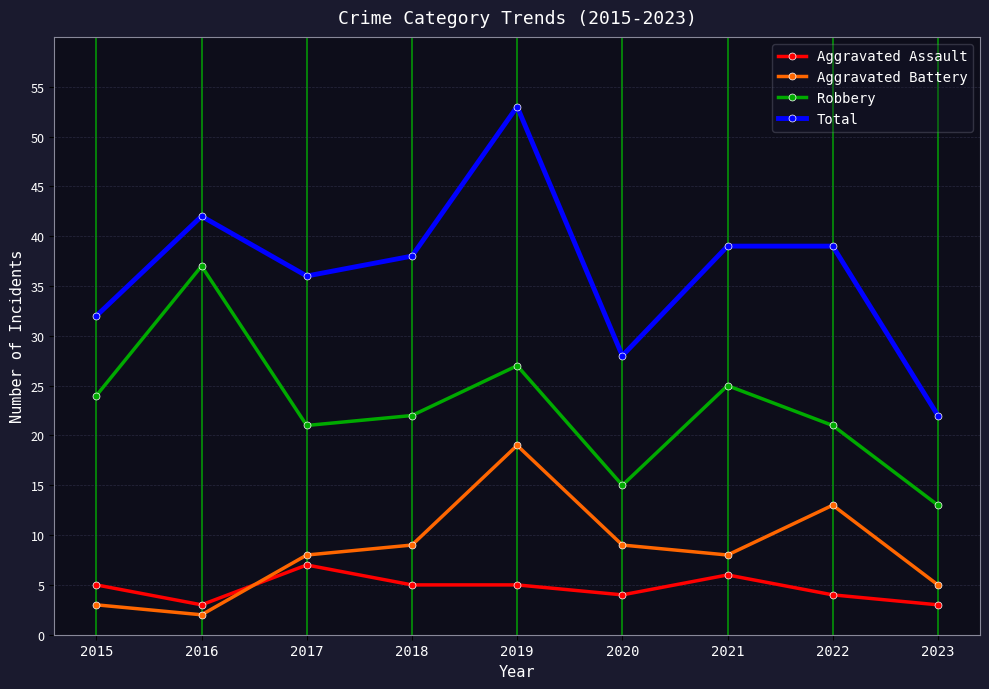

What is the approximate value of Total at 2015?

32